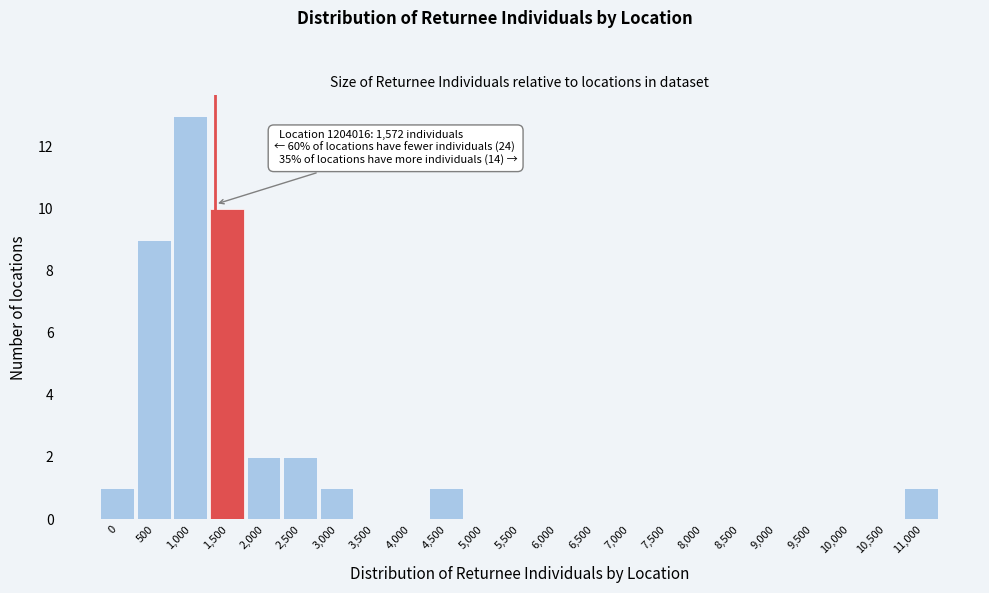

Reading left to right, transcribe all the data shown in this chart.

0=1	500=9	1,000=13	1,500=10	2,000=2	2,500=2	3,000=1	3,500=0	4,000=0	4,500=1	5,000=0	5,500=0	6,000=0	6,500=0	7,000=0	7,500=0	8,000=0	8,500=0	9,000=0	9,500=0	10,000=0	10,500=0	11,000=1